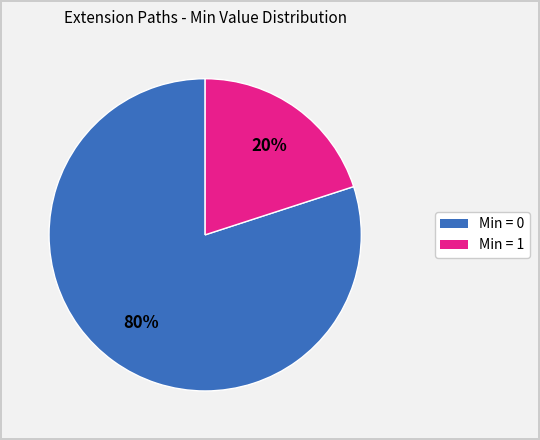

Is there a majority slice in this chart?

Yes